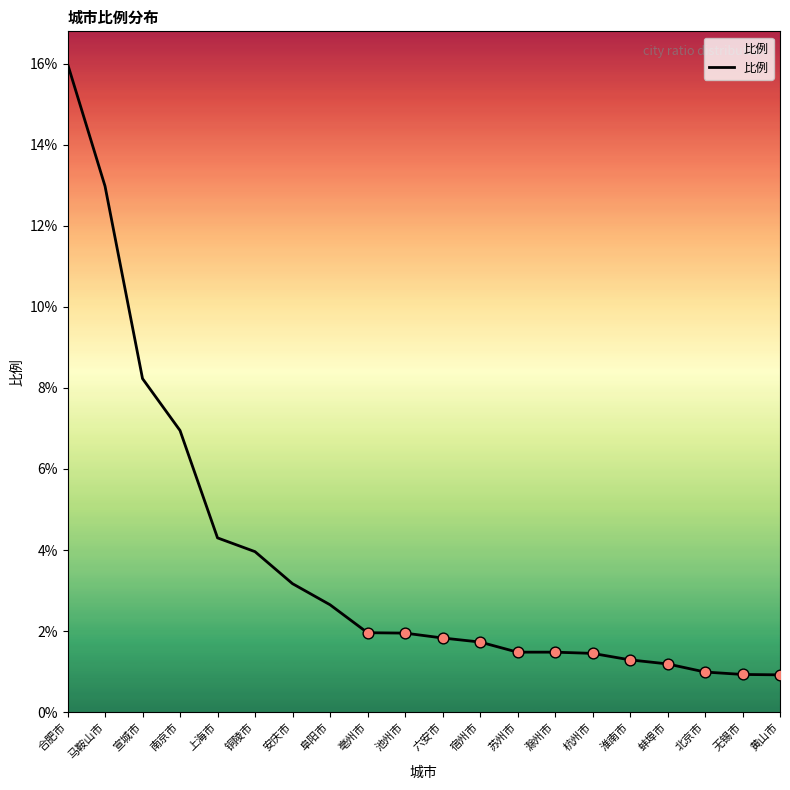

What is the ratio of the value at 淮南市 to the value at 宿州市?

0.7